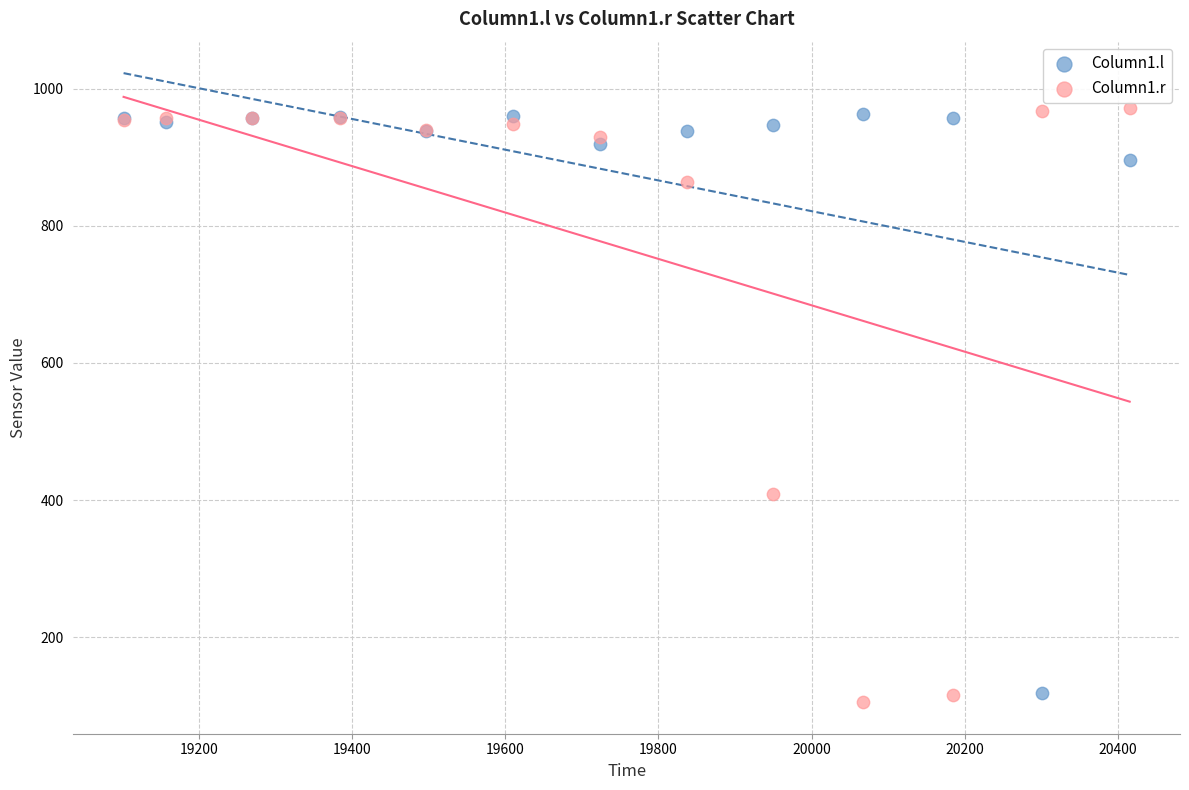

Across all series, what Y value is closest to 538?

409